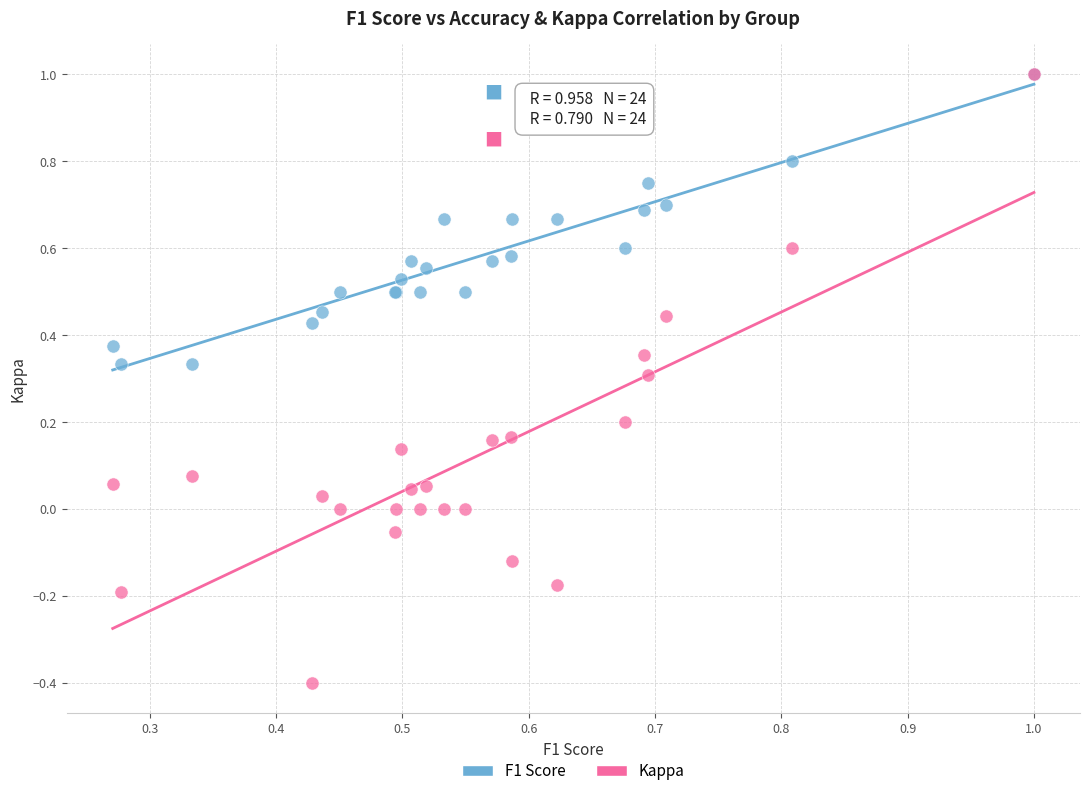

What are all the series names shown in the legend?

F1 Score, Kappa